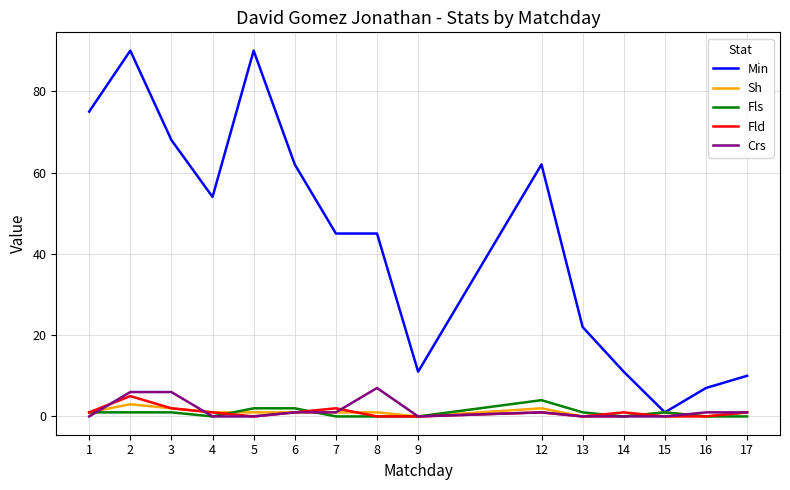

Reading left to right, extract all data points from this chart.

Min: 1=75	2=90	3=68	4=54	5=90	6=62	7=45	8=45	9=11	12=62	13=22	14=11	15=1	16=7	17=10
Sh: 1=1	2=3	3=2	4=1	5=1	6=1	7=1	8=1	9=0	12=2	13=0	14=0	15=1	16=0	17=1
Fls: 1=1	2=1	3=1	4=0	5=2	6=2	7=0	8=0	9=0	12=4	13=1	14=0	15=1	16=0	17=0
Fld: 1=1	2=5	3=2	4=1	5=0	6=1	7=2	8=0	9=0	12=1	13=0	14=1	15=0	16=0	17=1
Crs: 1=0	2=6	3=6	4=0	5=0	6=1	7=1	8=7	9=0	12=1	13=0	14=0	15=0	16=1	17=1